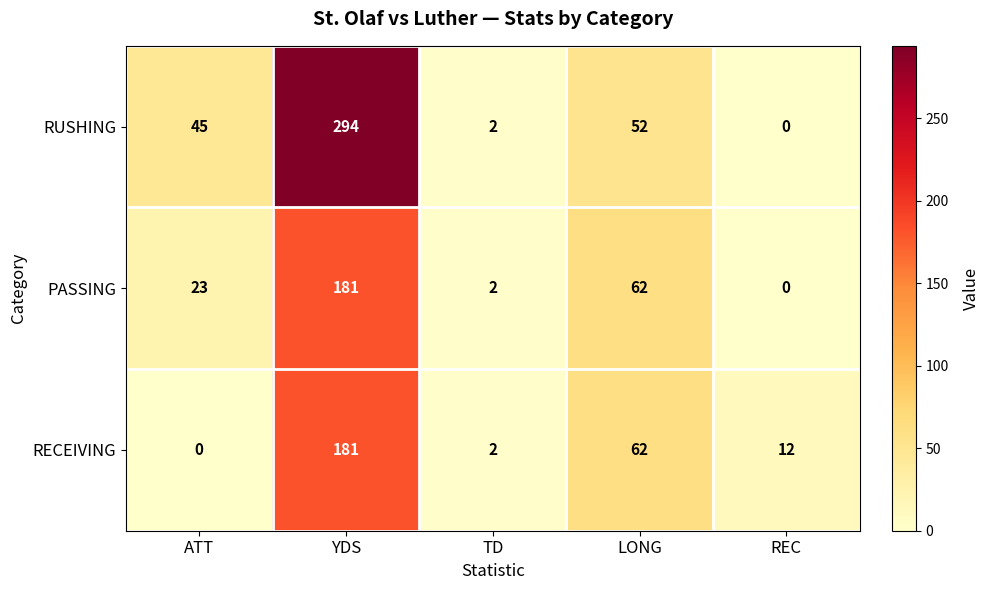

Which series has the widest spread of values?

RUSHING